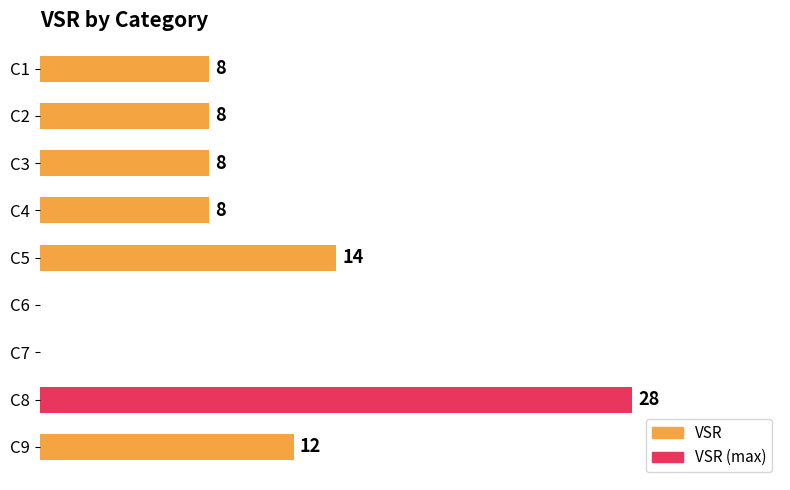

Where is the data nearest to the value 14?

C5